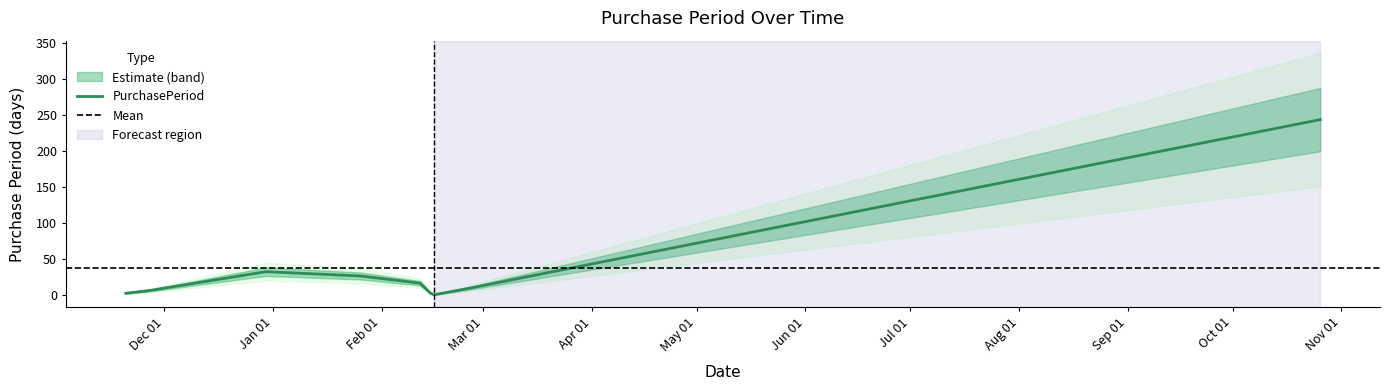

What position from the right is 2015-11-27?

8